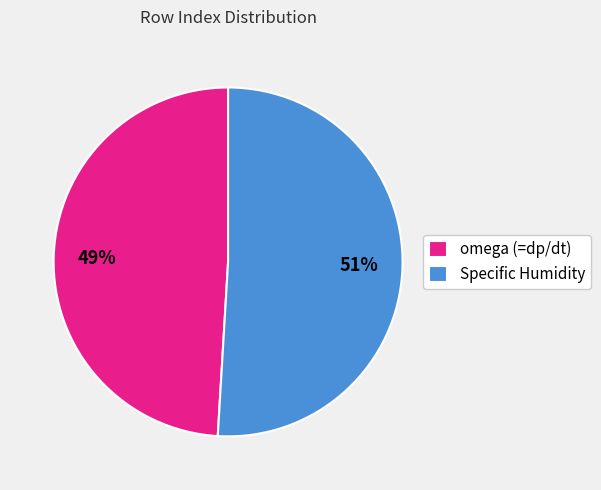

Do Specific Humidity and omega (=dp/dt) together represent more than half of the pie?

Yes